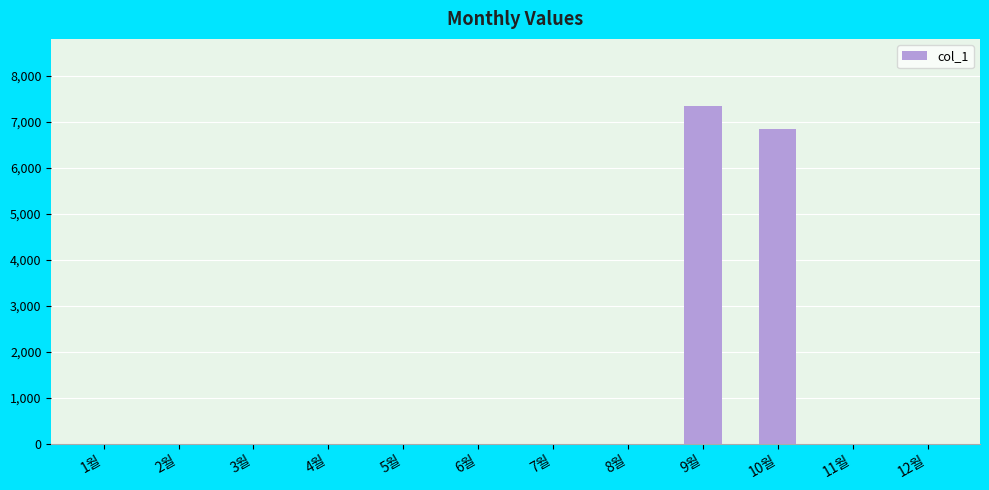

True or false: the data shows -4767 at 8월.

False